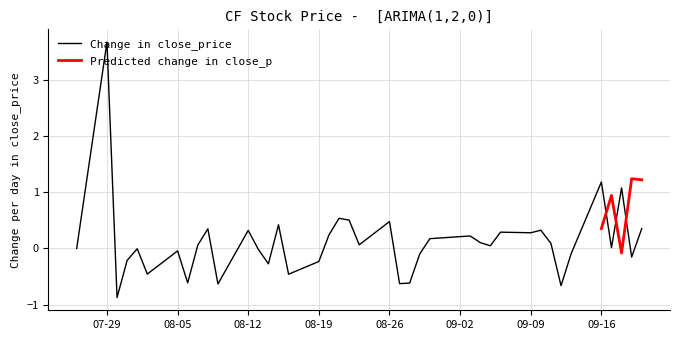

Rank the categories by value from lowest to highest.

0, 16, 15, 10, 17, 13, 7, 24, 8, 12, 11, 23, 25, 14, 18, 9, 26, 27, 28, 6, 5, 22, 34, 19, 29, 20, 33, 4, 3, 30, 2, 21, 31, 32, 35, 36, 1, 38, 37, 39